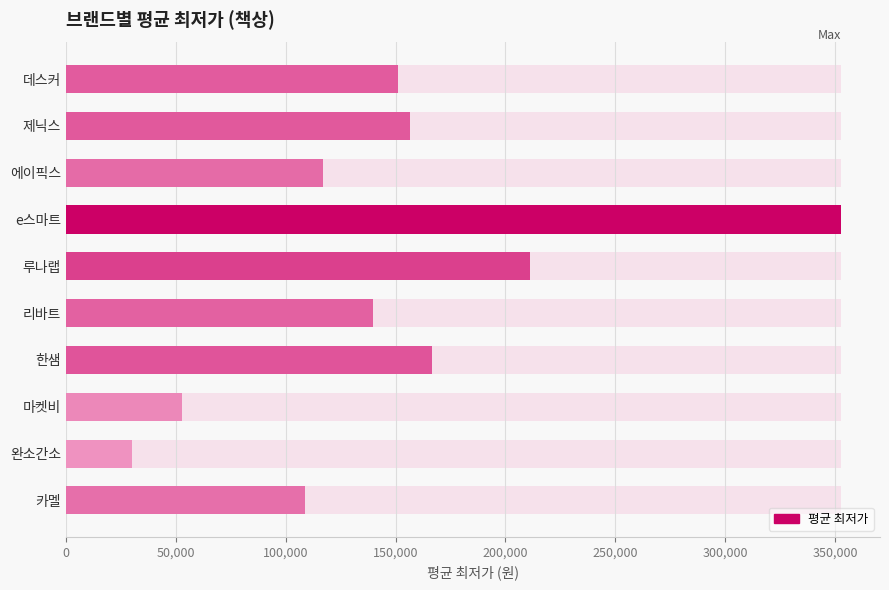

Read the value at 에이픽스.

116984